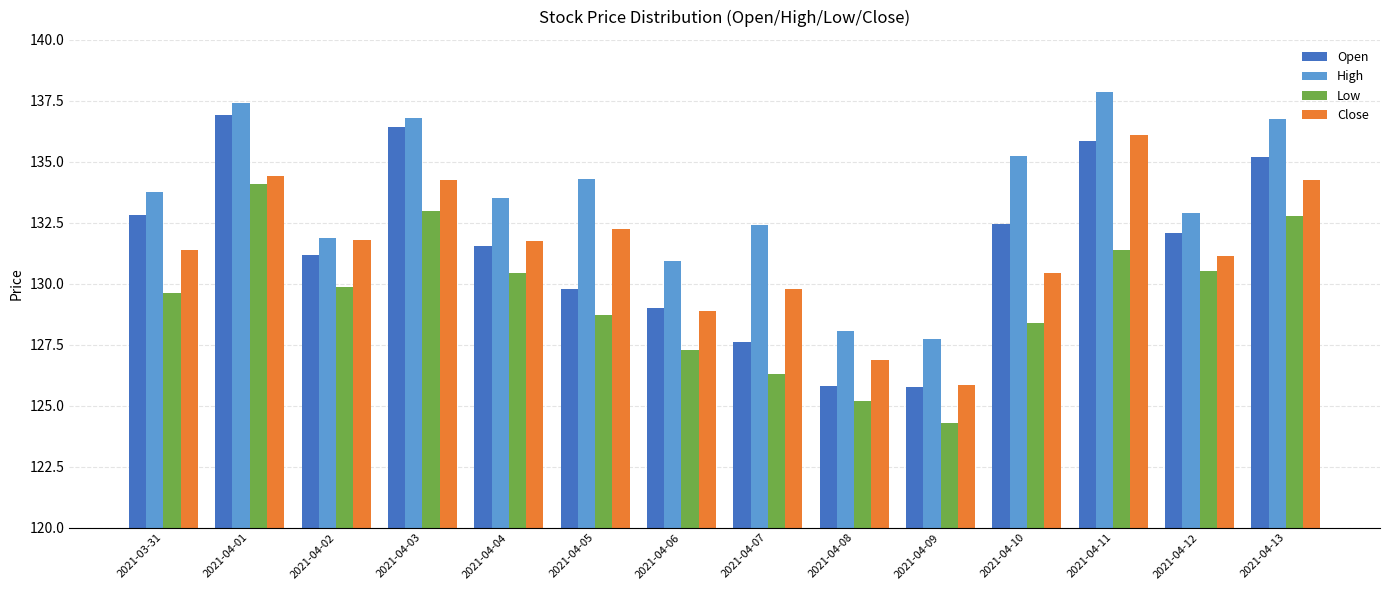

The Open series shows 135.9 at 2021-04-11. True or false?

True